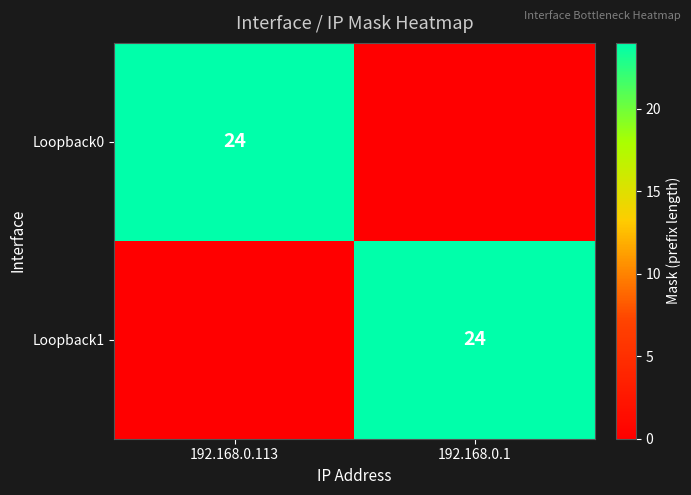

What is the spread (max minus min) of values at 192.168.0.1?

24